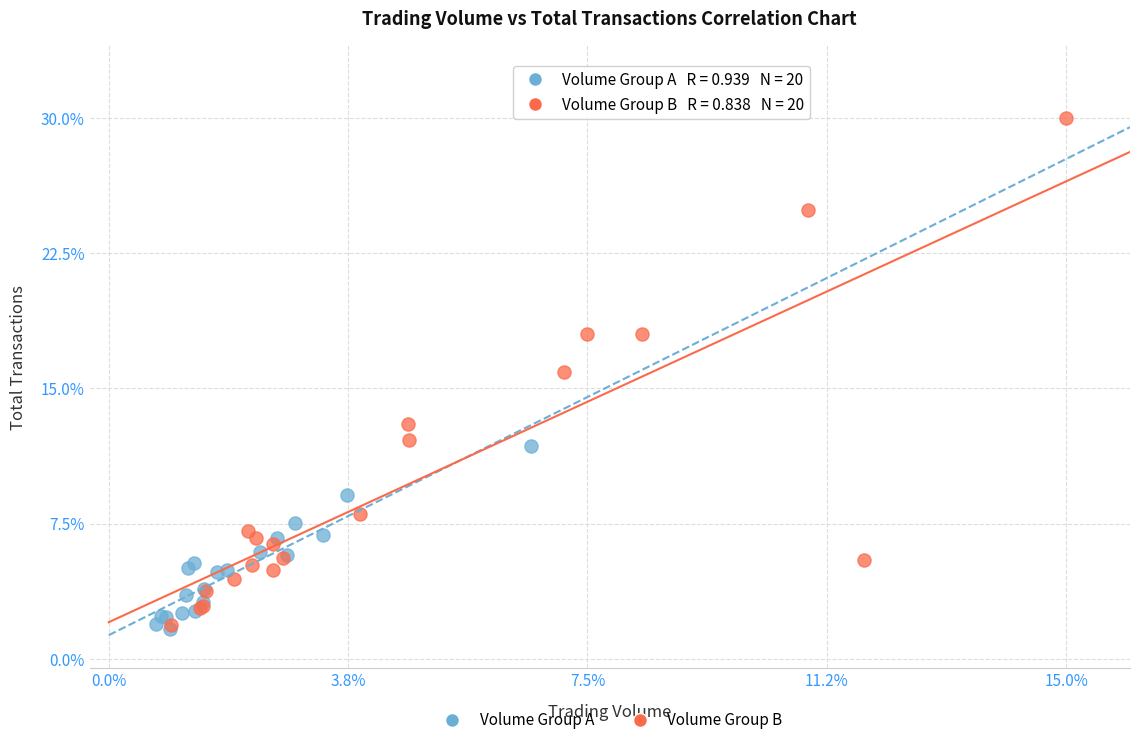

What are all the series names shown in the legend?

Volume Group A, Volume Group B